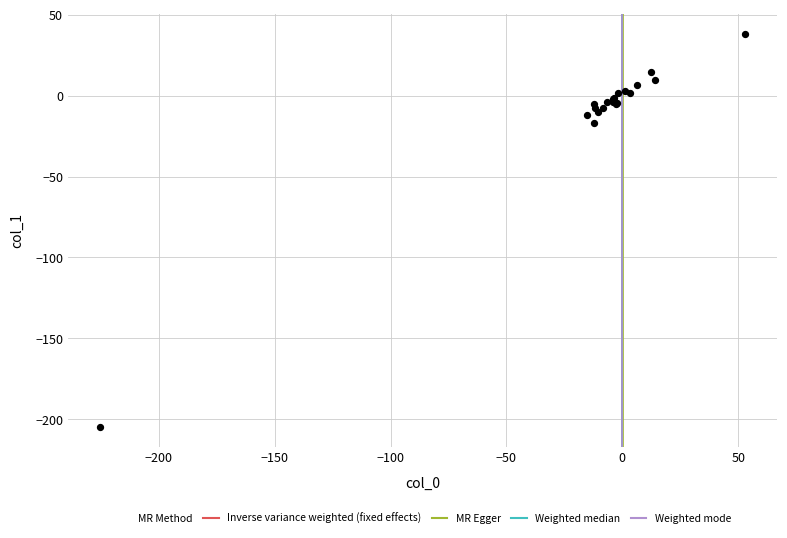

What Y value in the scatter plot is closest to -83?

-16.7